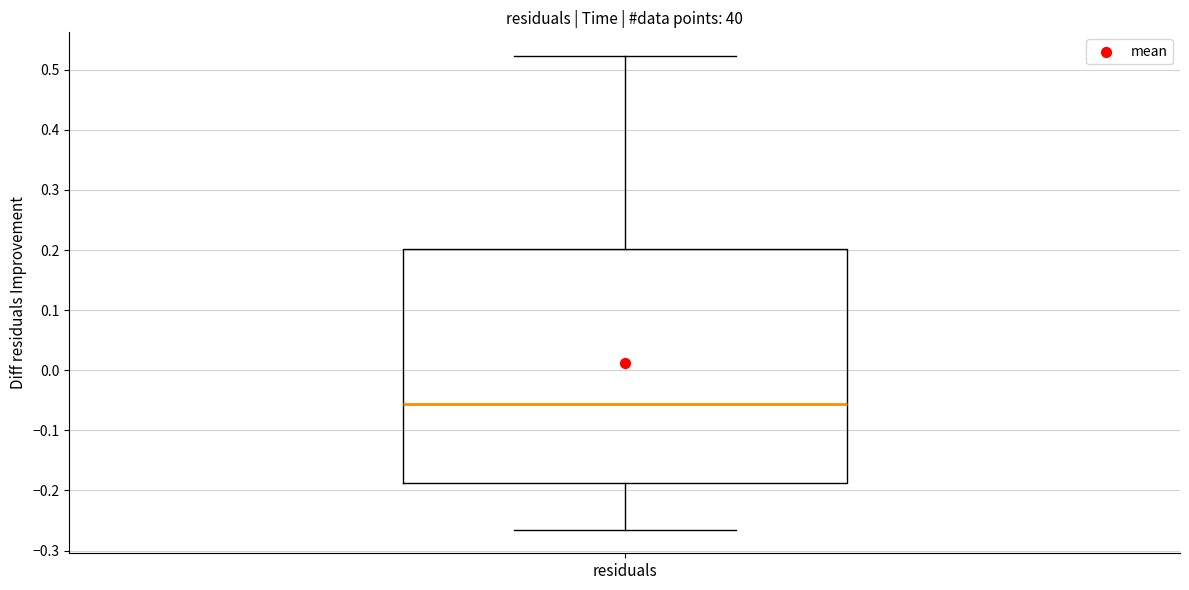

Transcribe this box plot: give where the median line is, the range the box spans, and where the two whiskers end, as read against the y-axis. The values are not printed on the chart, so give them approximately, as read against the axis.

median -0.06, box -0.19 to 0.20, whiskers -0.27 to 0.52